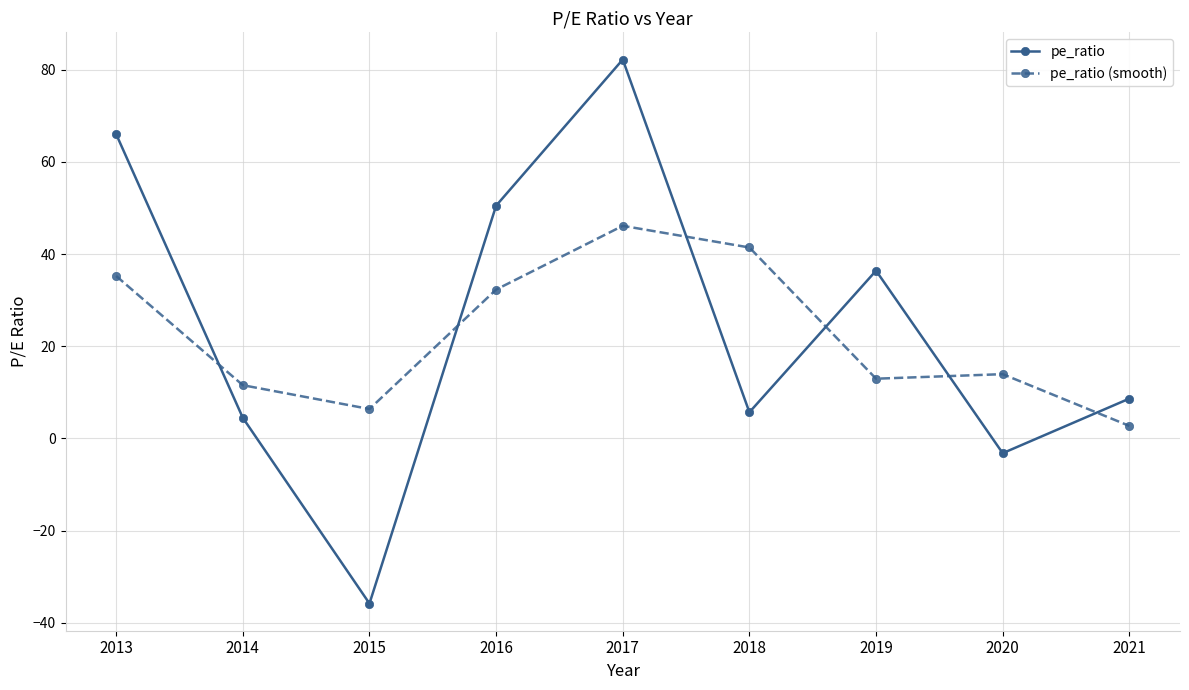

Does the chart have visible grid lines?

Yes